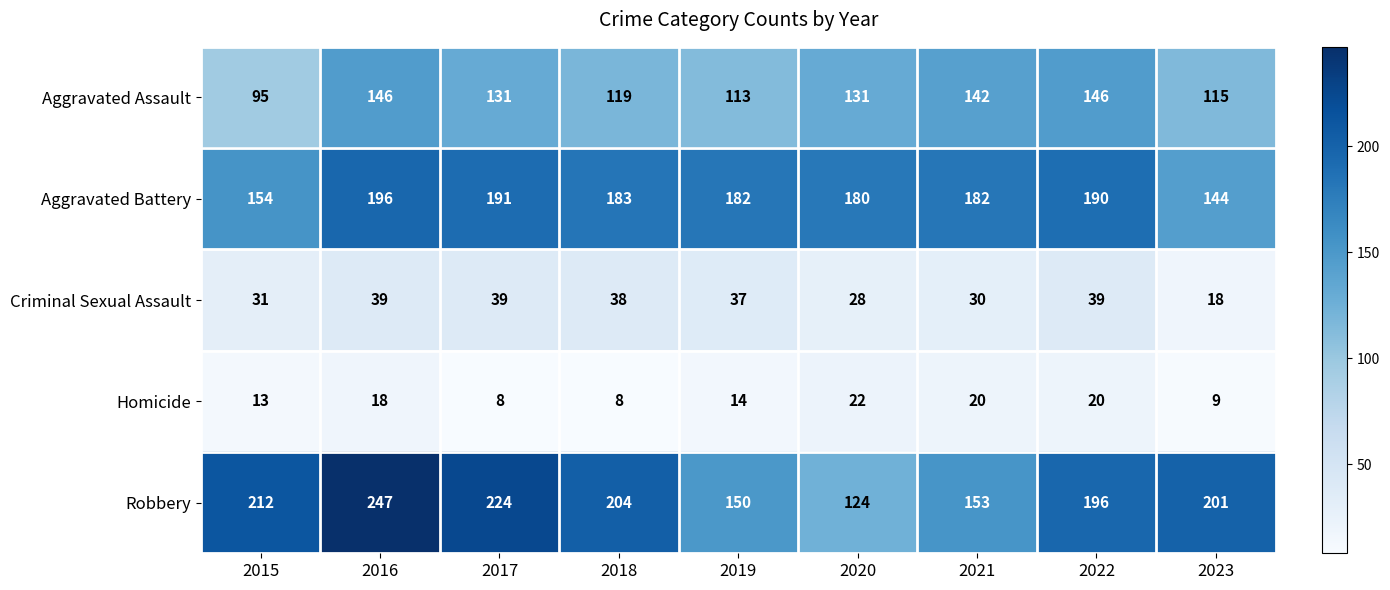

At which label does Robbery first exceed 201?

2015